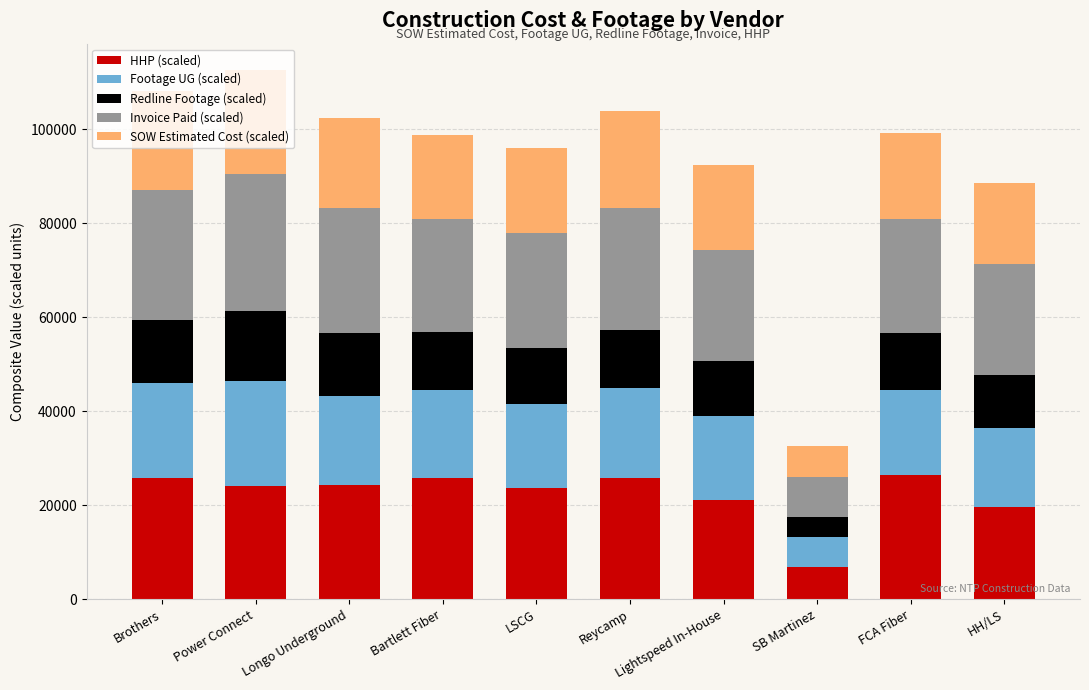

What are all the series names shown in the legend?

HHP (scaled), Footage UG (scaled), Redline Footage (scaled), Invoice Paid (scaled), SOW Estimated Cost (scaled)